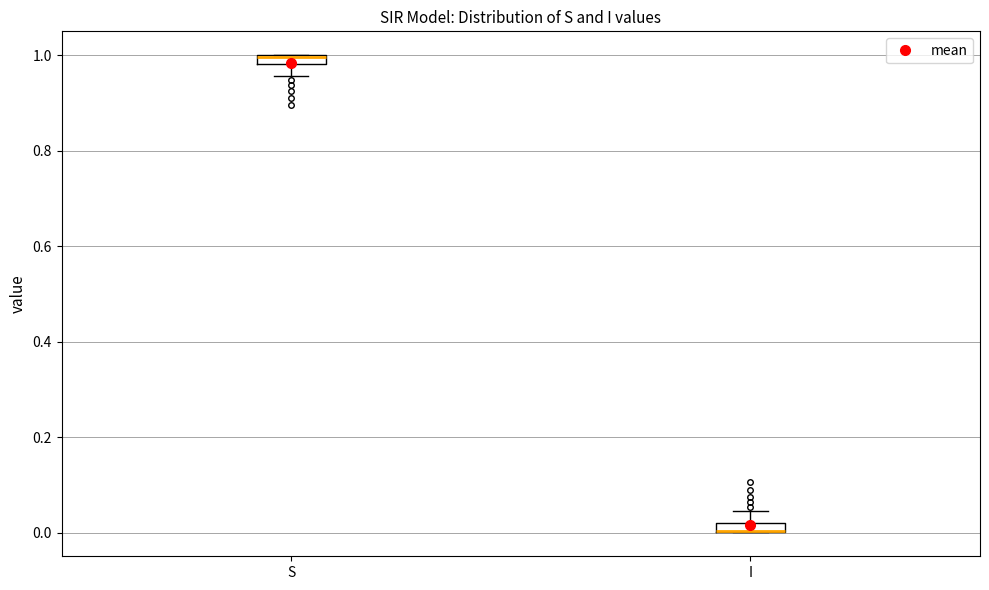

Where does the lower whisker of the box for S end on the y-axis? The values are not printed on the chart, so give them approximately, as read against the axis.

0.96